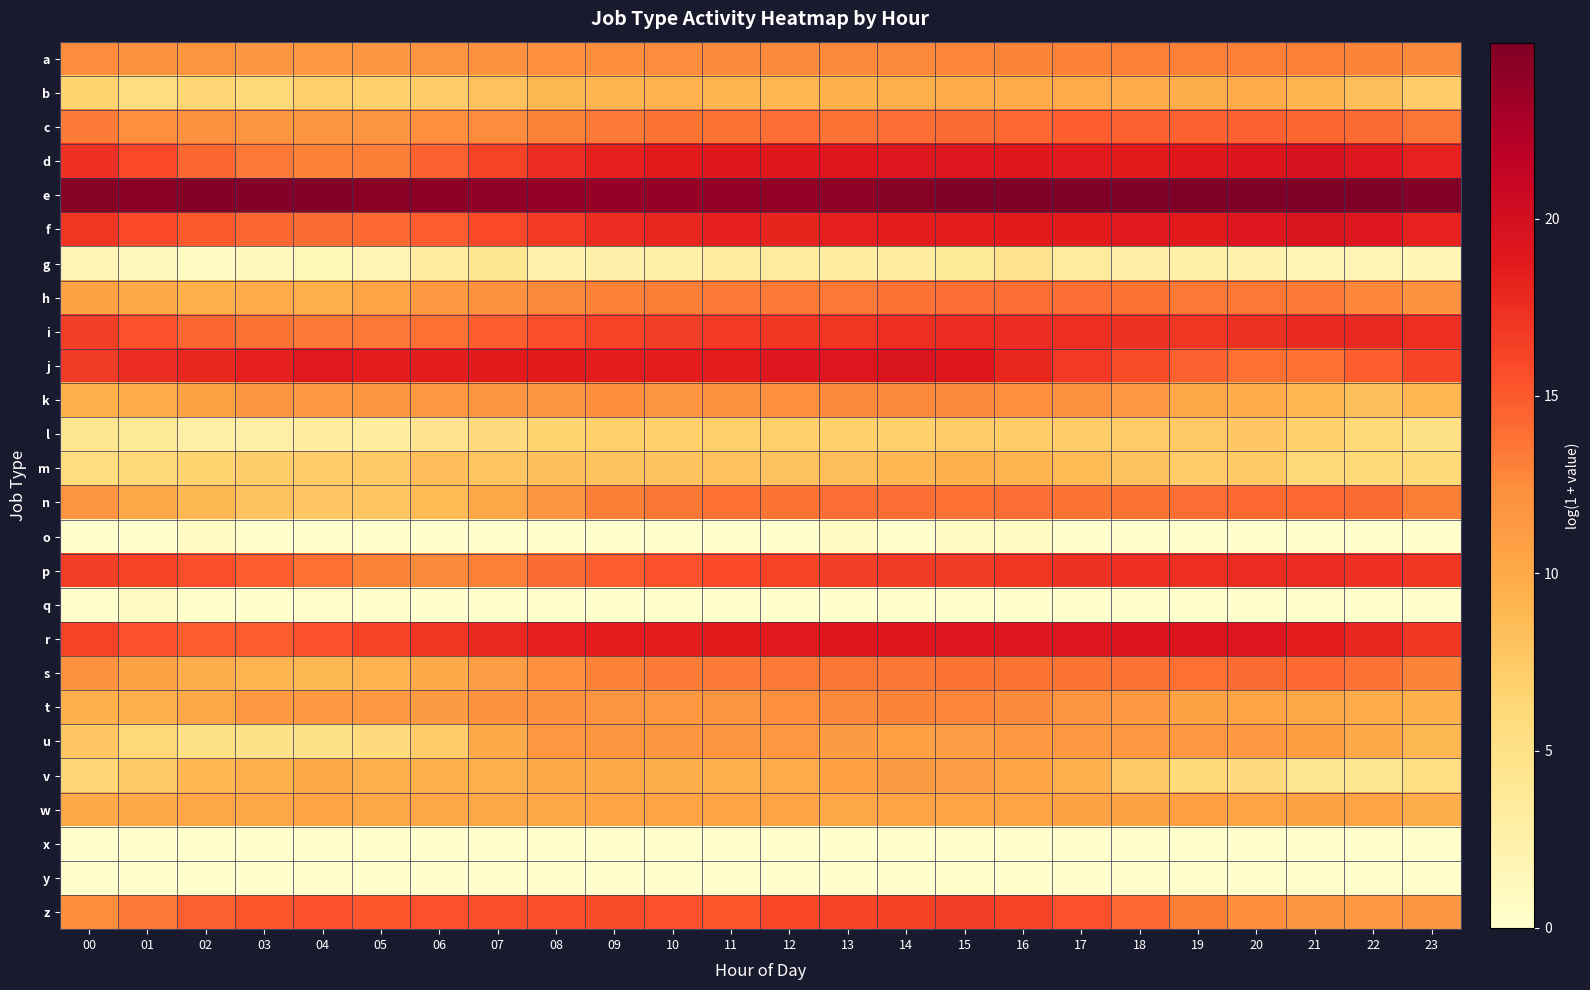

How many series are shown in this chart?

26